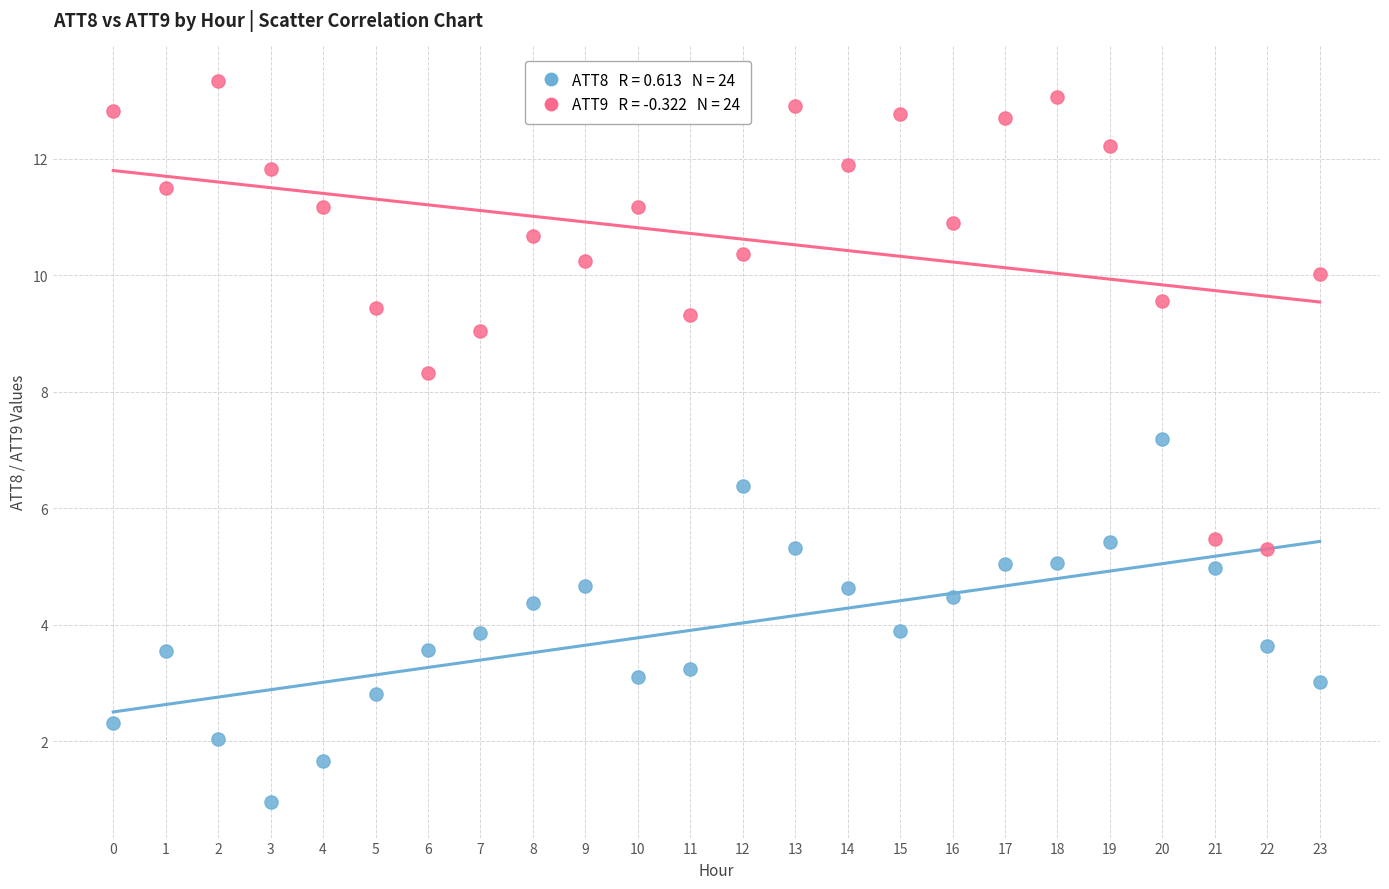

Across all series, what Y value is closest to 7?

7.2